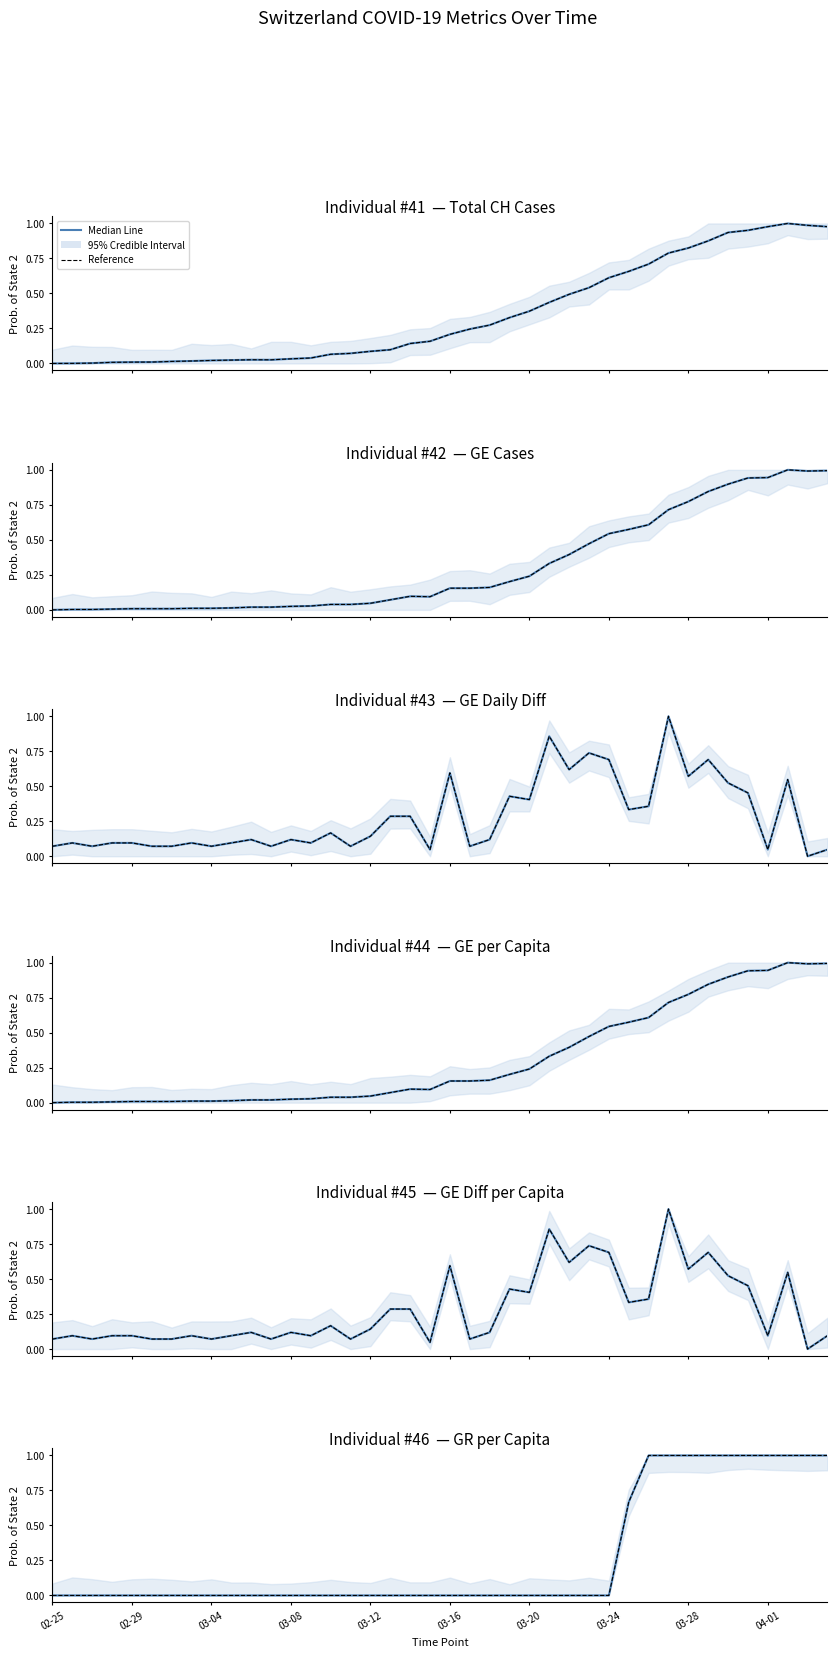

What is the spread (max minus min) of values at 03-24?

0.7